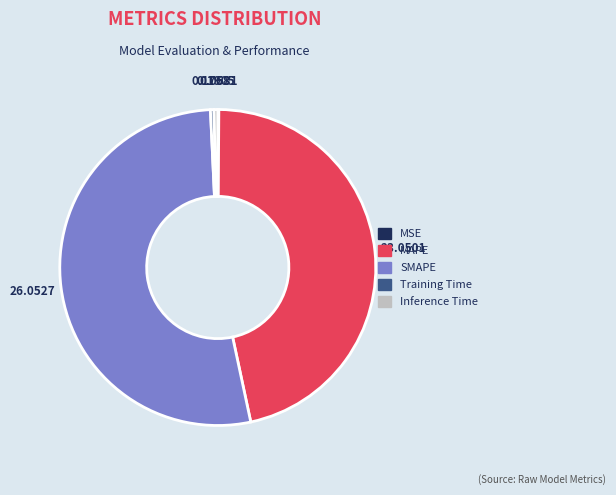

Which category has the biggest portion of the pie?

SMAPE